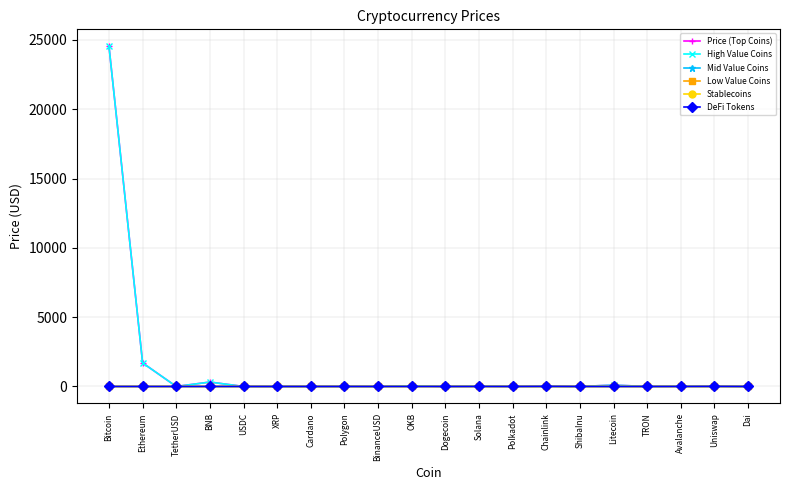

What is the maximum value for Price (Top Coins)?

24541.0